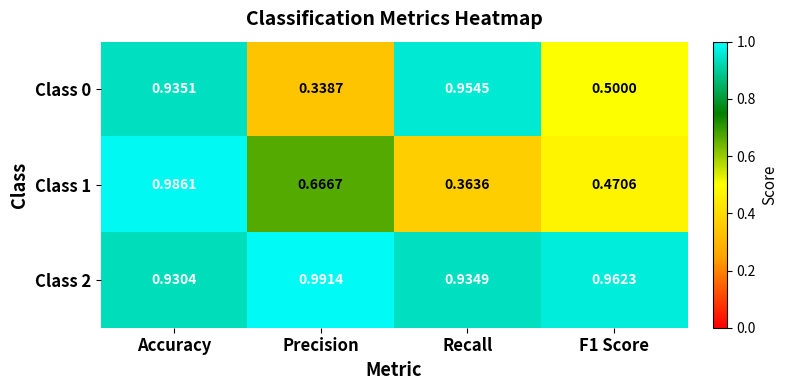

At which category is the sum across all series the highest?

Accuracy